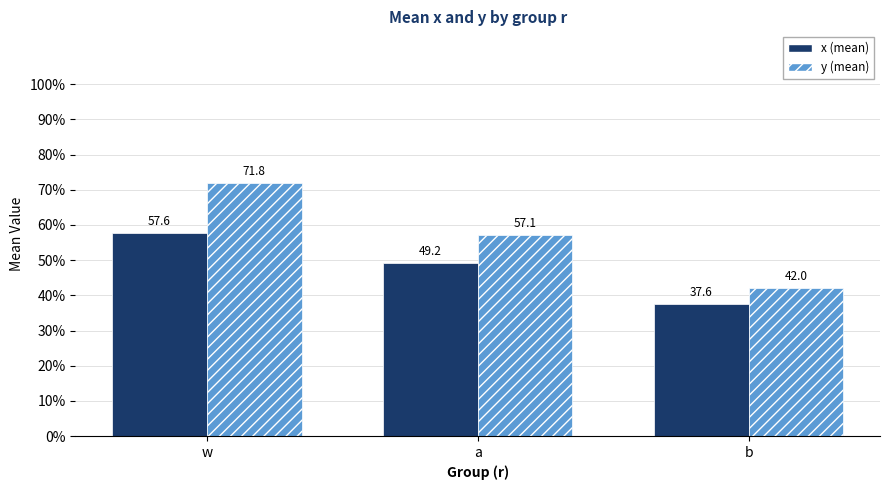

Which label corresponds to the smallest value in the chart?

b